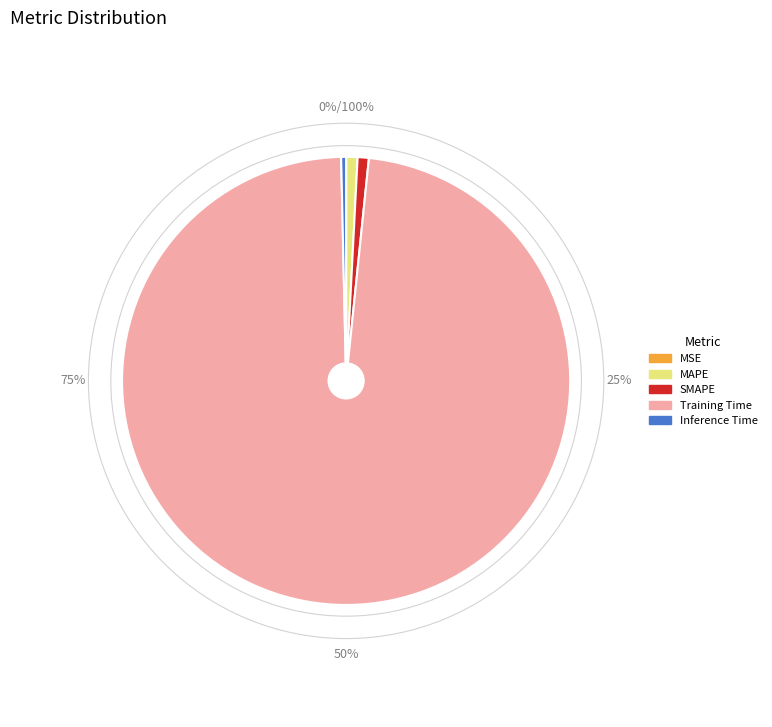

The Training Time slice represents 98% of the pie. True or false?

True